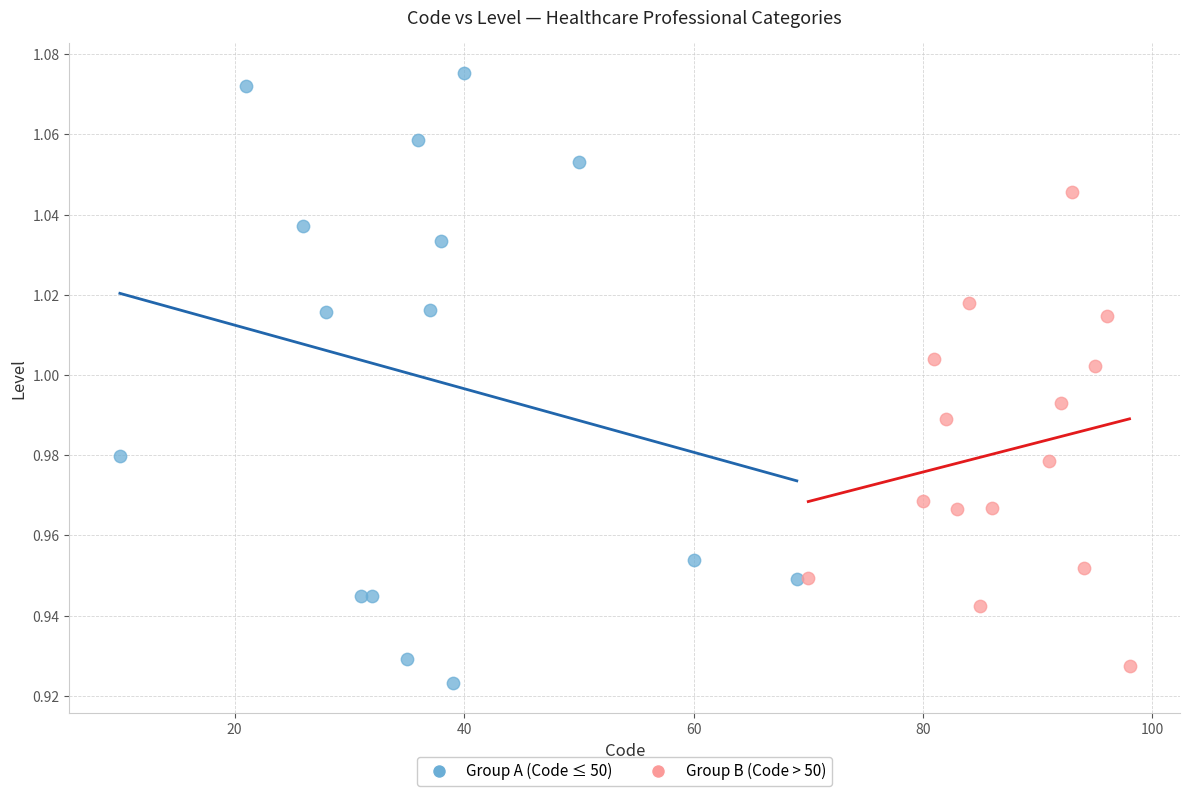

What are all the series names shown in the legend?

Group A (Code ≤ 50), Group B (Code > 50)